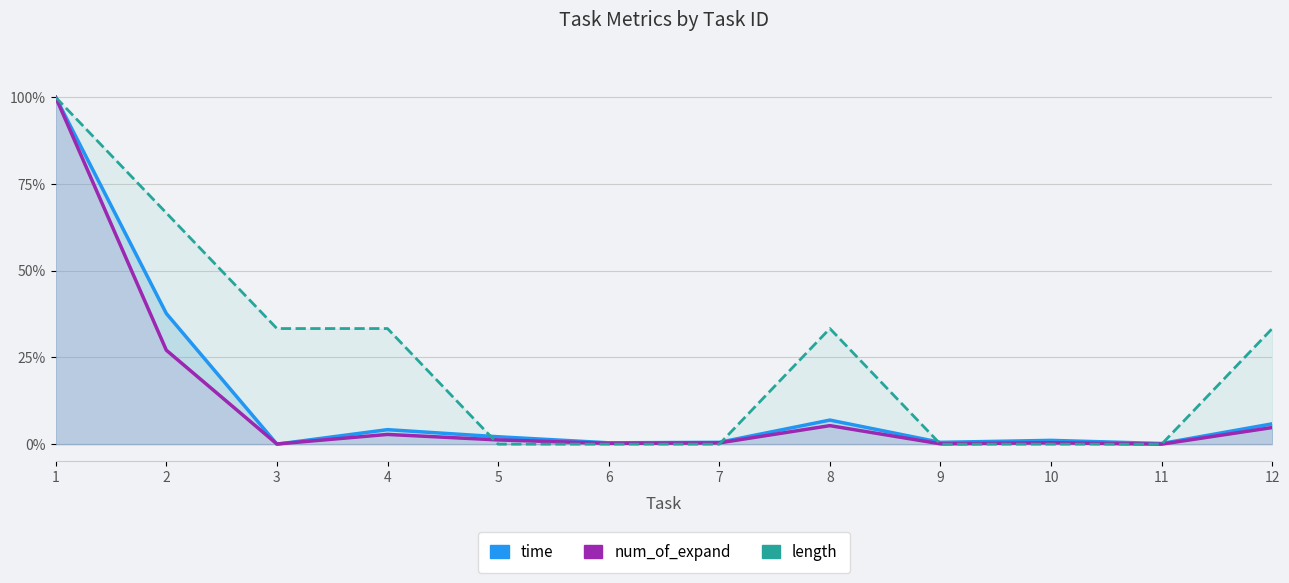

The num_of_expand series shows 0.3 at 2. True or false?

True